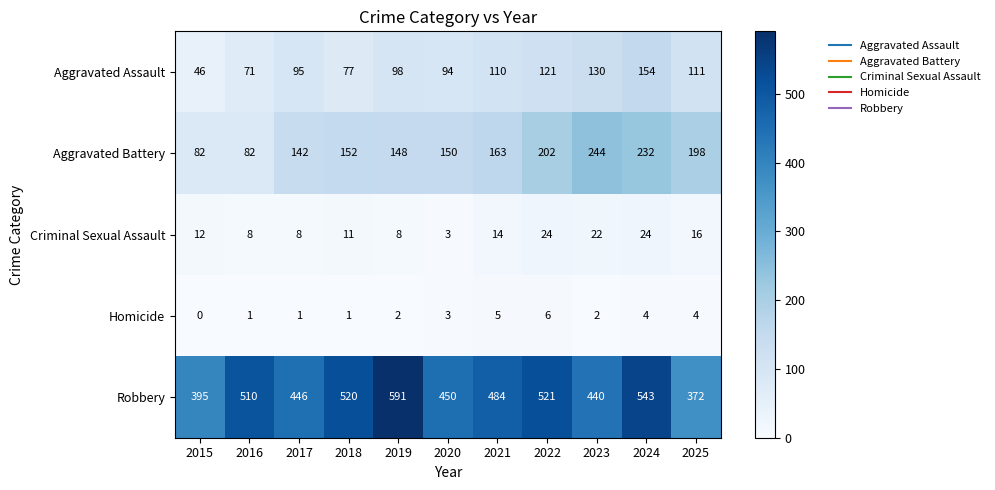

What is the difference between the Criminal Sexual Assault values at 2024 and 2016?

16